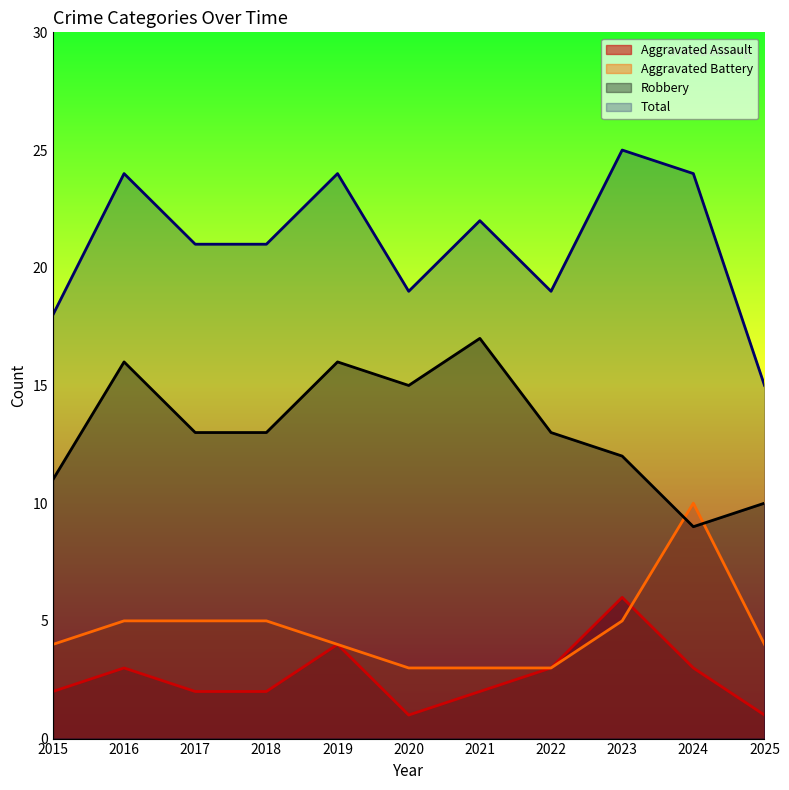

Is it true that Aggravated Battery equals 3 at 2020?

True